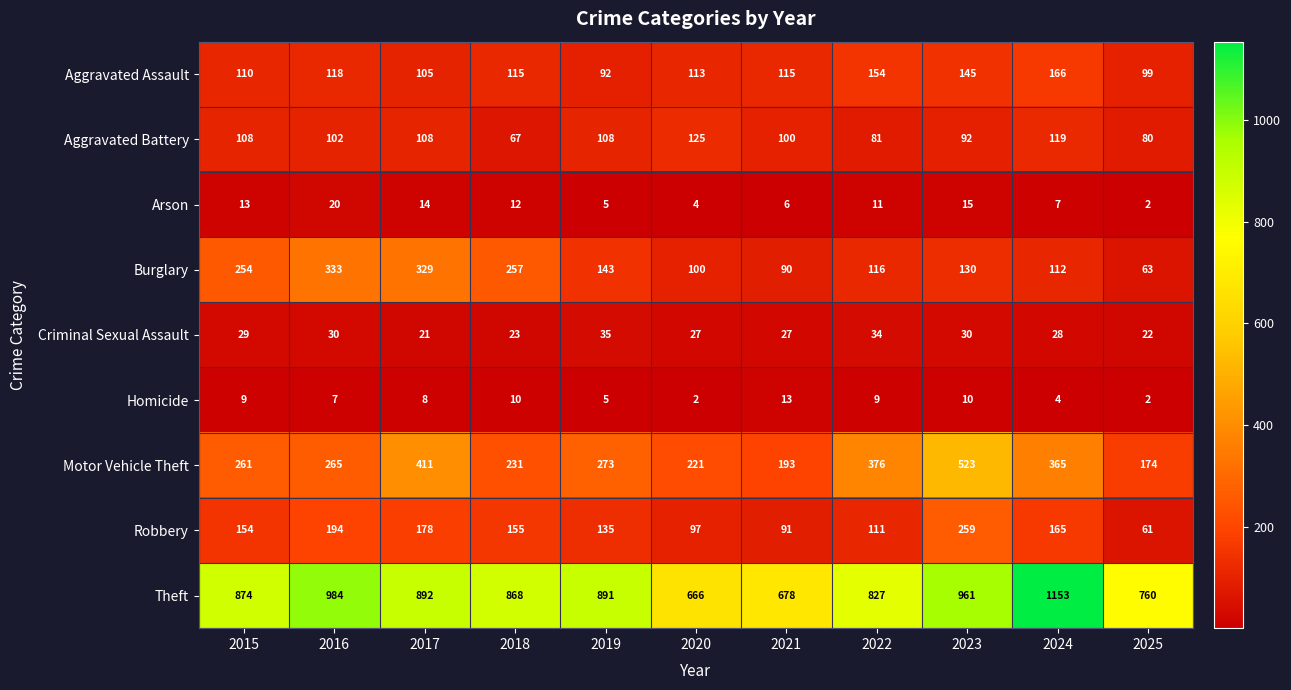

True or false: Robbery has a value of 194 at 2016.

True